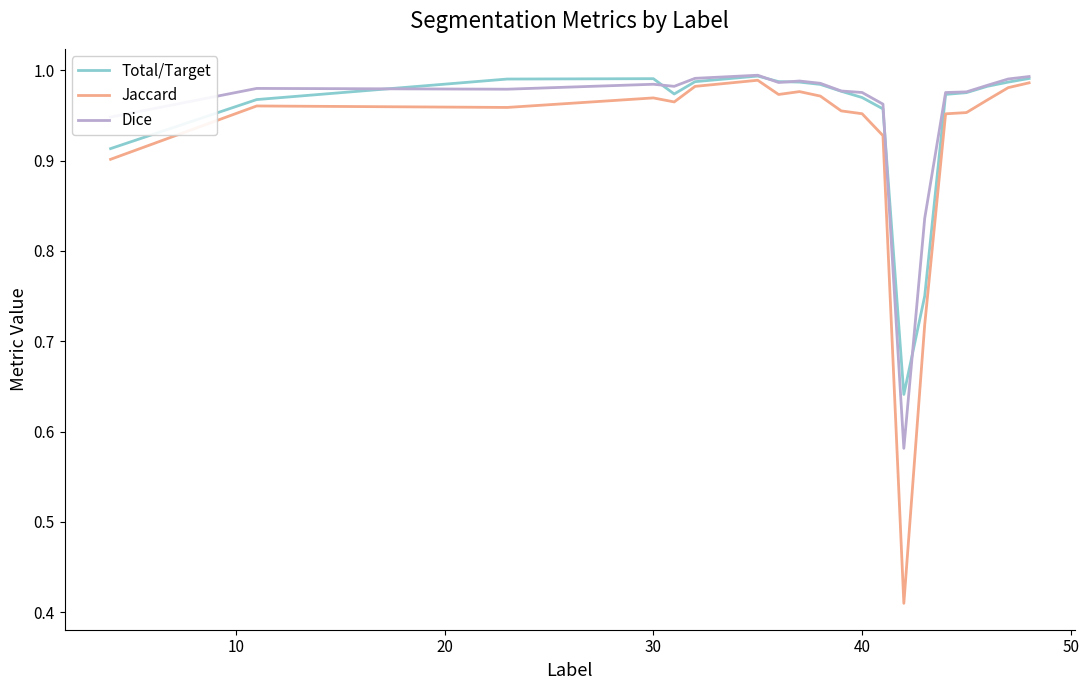

Which series has the widest spread of values?

Jaccard